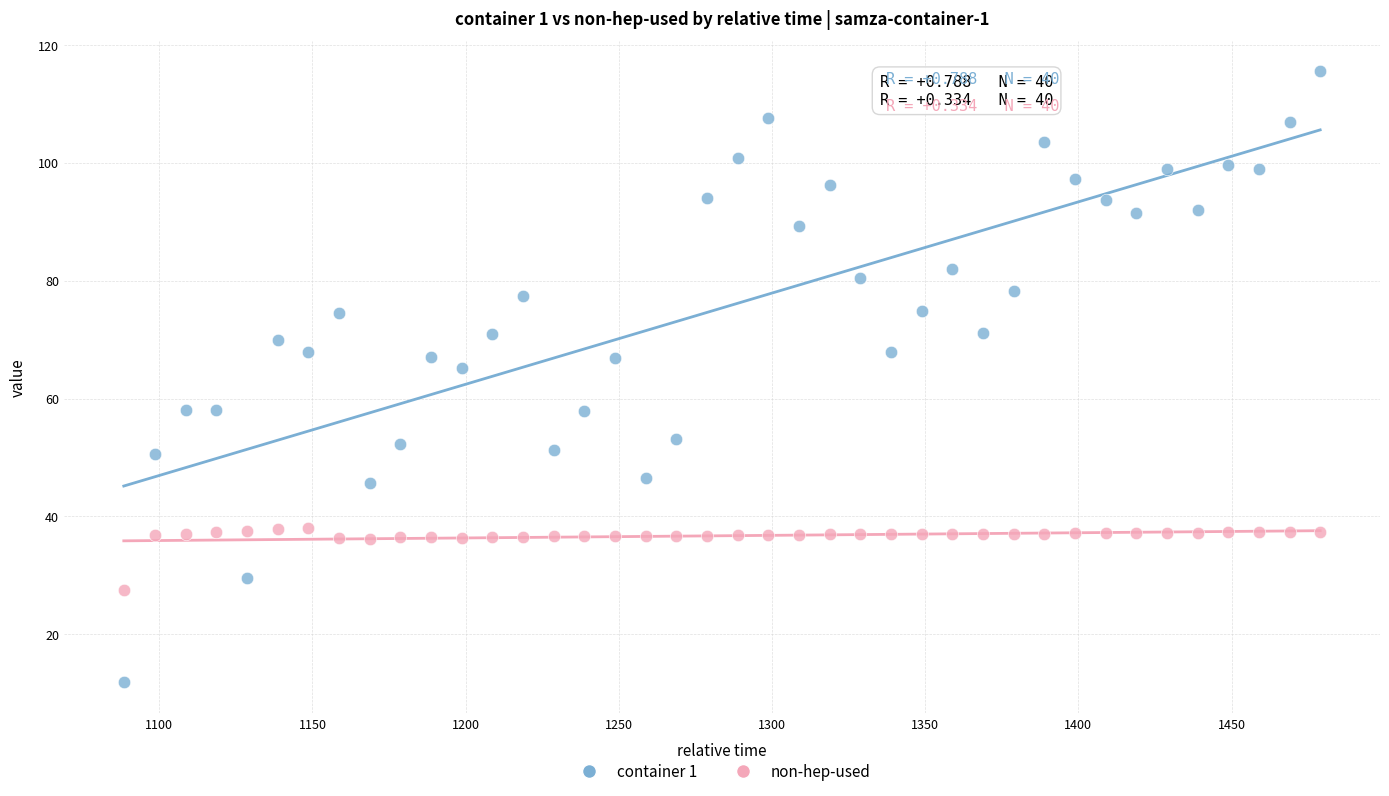

Across all data points, what is the range of X values (max minus min)?

390.5